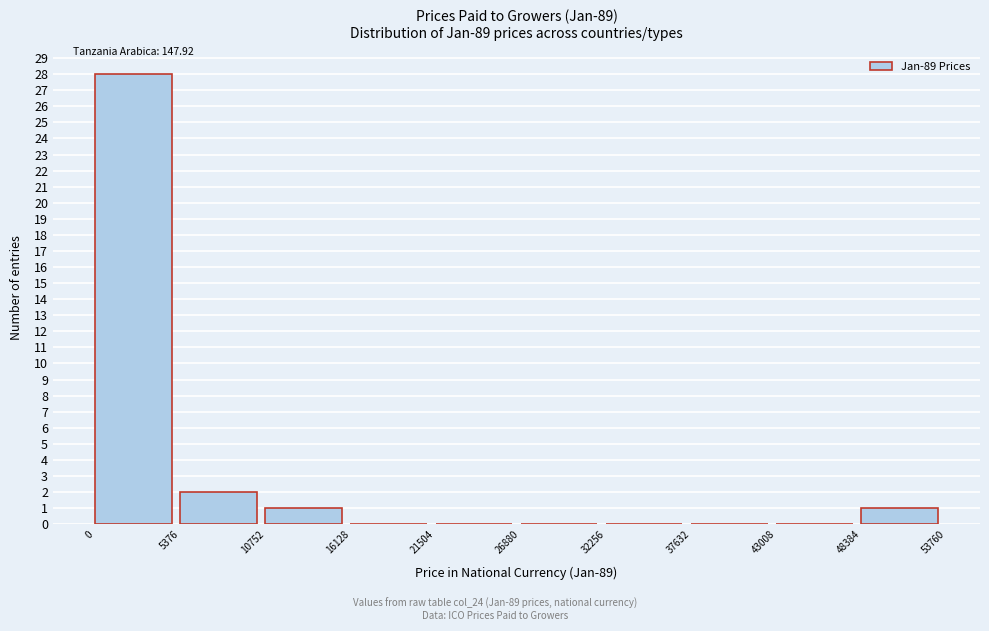

Over which range of the x-axis is the bar tallest?

0 to 5376